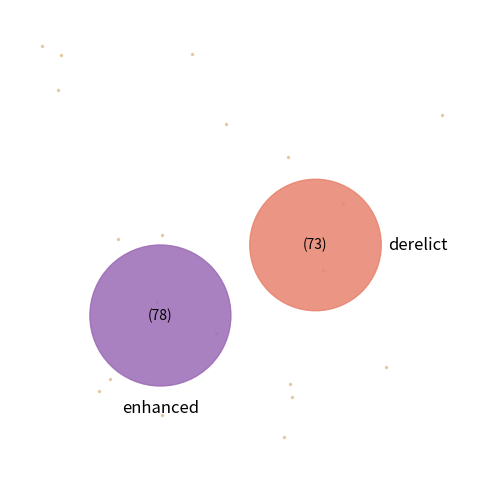

To the nearest percent, what portion does derelict represent?

48%